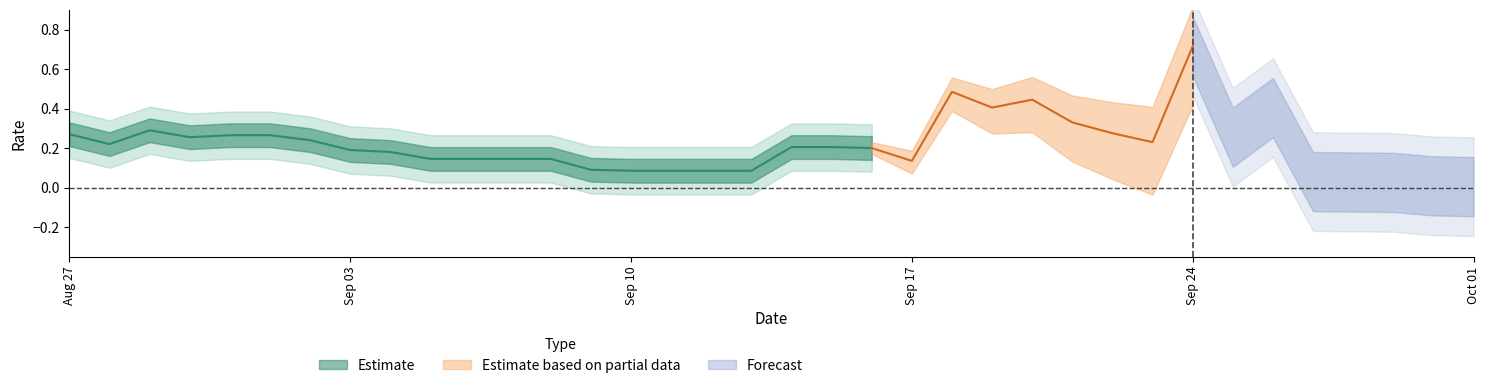

Reading right to left, extract all data points from this chart.

2025-10-01=0.0	2025-09-30=0.0	2025-09-29=0.0	2025-09-28=0.0	2025-09-27=0.0	2025-09-26=0.4	2025-09-25=0.3	2025-09-24=0.7	2025-09-23=0.2	2025-09-22=0.3	2025-09-21=0.3	2025-09-20=0.4	2025-09-19=0.4	2025-09-18=0.5	2025-09-17=0.1	2025-09-16=0.2	2025-09-15=0.2	2025-09-14=0.2	2025-09-13=0.1	2025-09-12=0.1	2025-09-11=0.1	2025-09-10=0.1	2025-09-09=0.1	2025-09-08=0.1	2025-09-07=0.1	2025-09-06=0.1	2025-09-05=0.1	2025-09-04=0.2	2025-09-03=0.2	2025-09-02=0.2	2025-09-01=0.3	2025-08-31=0.3	2025-08-30=0.3	2025-08-29=0.3	2025-08-28=0.2	2025-08-27=0.3